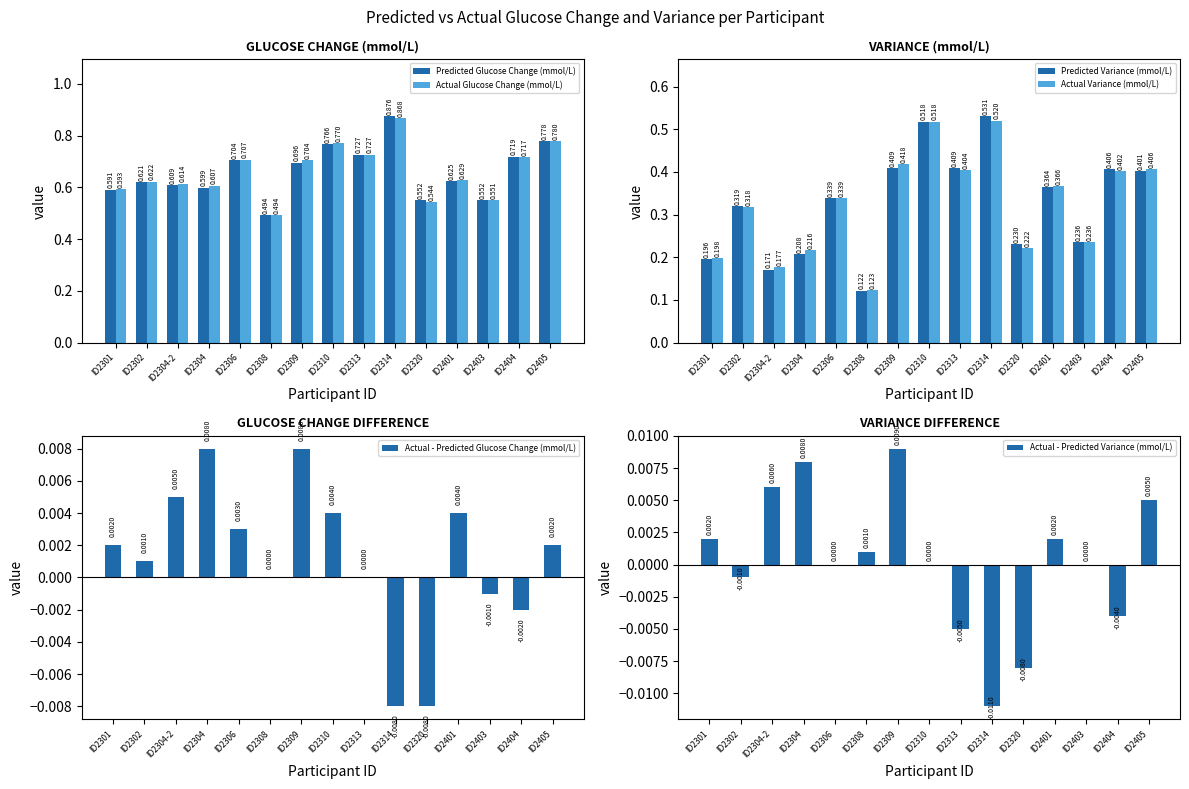

At how many categories does at least one series exceed 0?

15